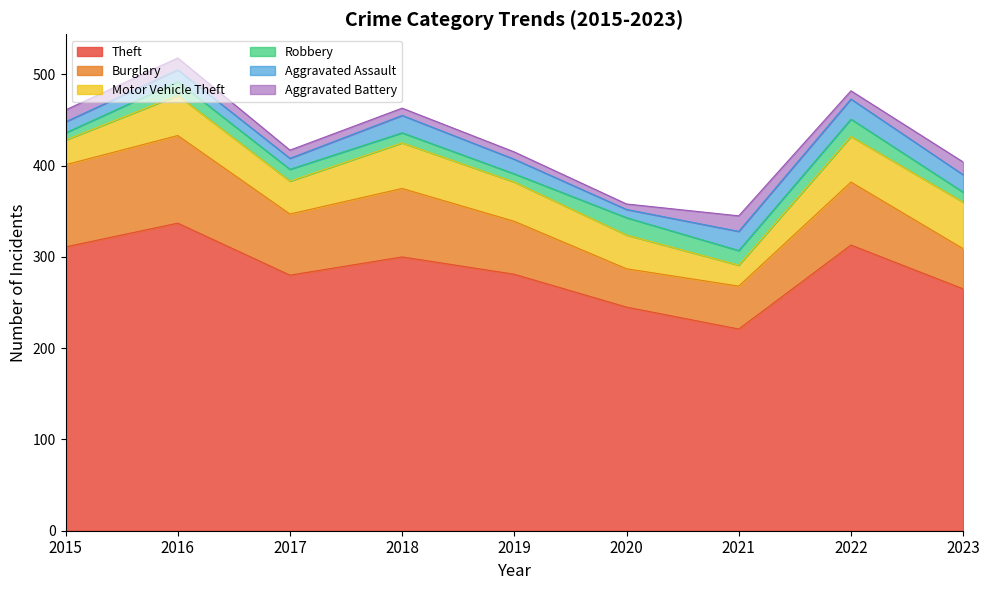

Is the value of Theft at 2015 greater than the value of Aggravated Battery at 2016?

Yes